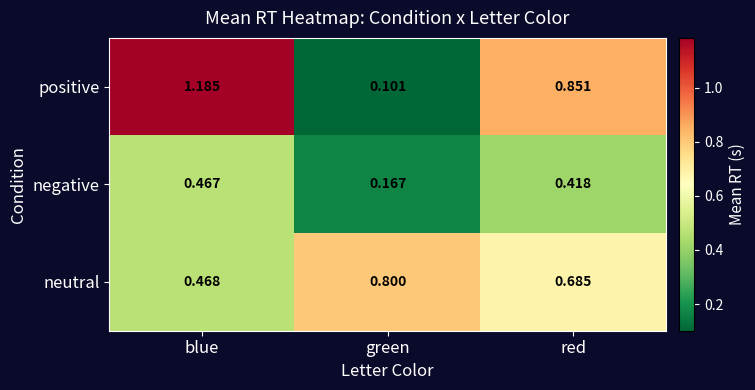

Which series has the largest range (max minus min)?

positive